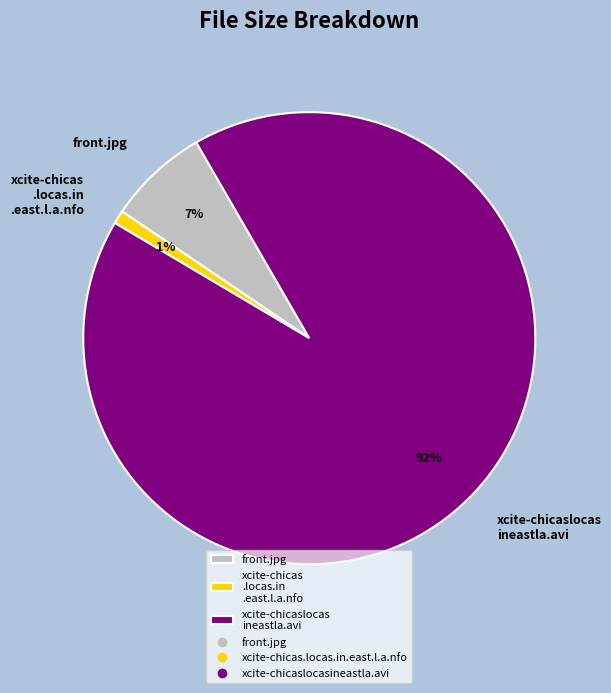

Is the sum of xcite-chicas .locas.in .east.l.a.nfo and xcite-chicaslocas ineastla.avi greater than half?

Yes